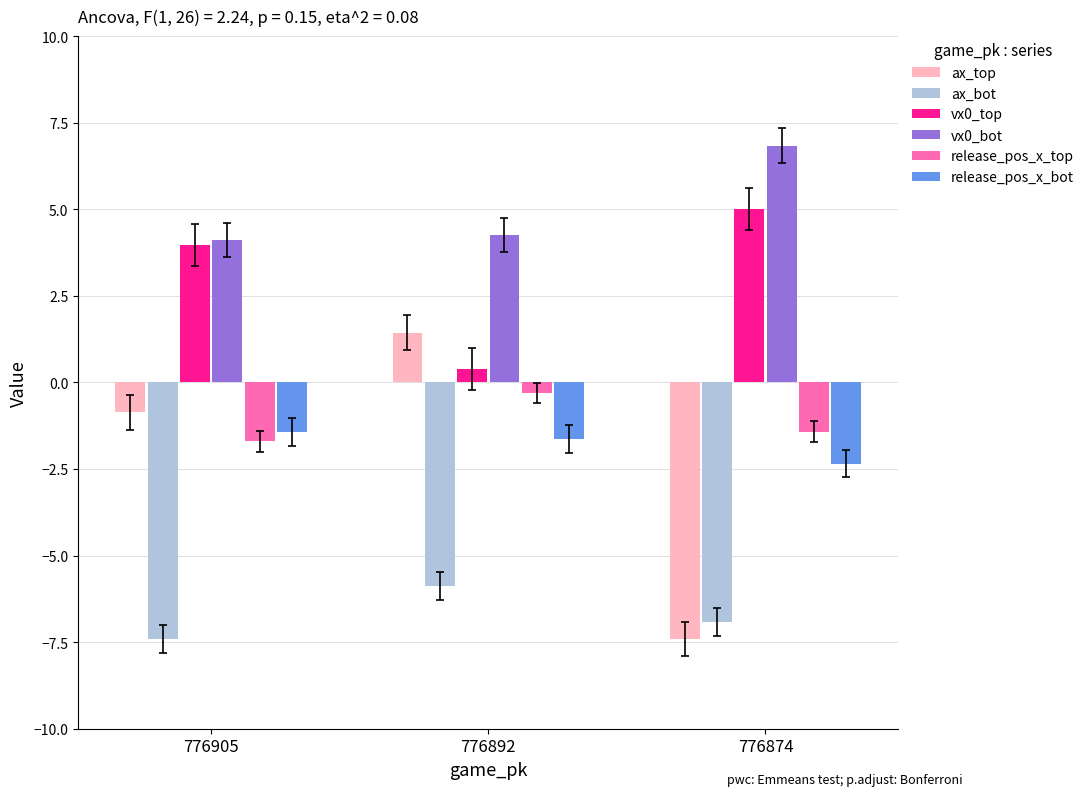

What is the maximum value for release_pos_x_top?

-0.3